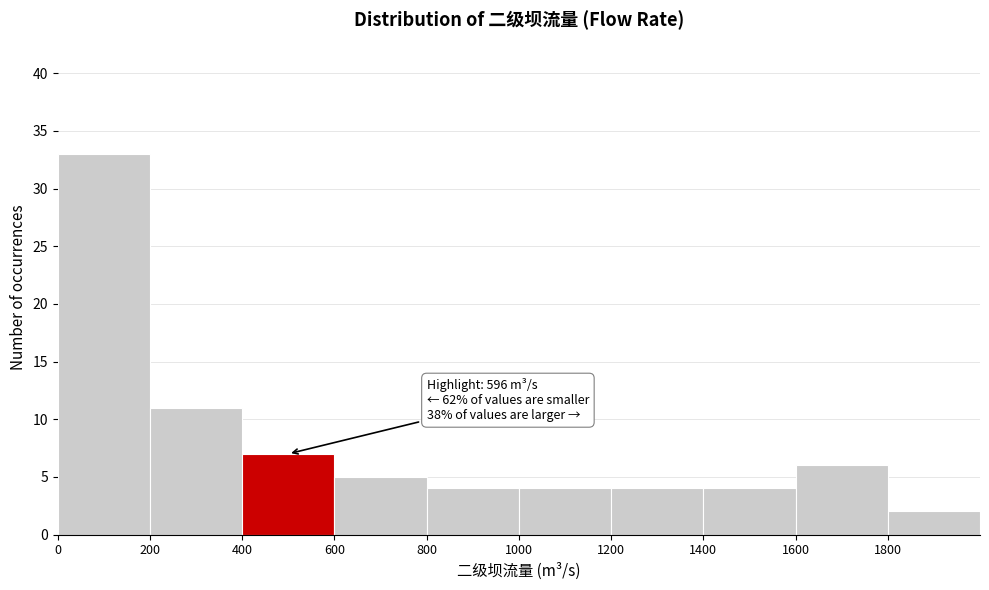

Which range on the x-axis has the tallest bar?

0 to 200